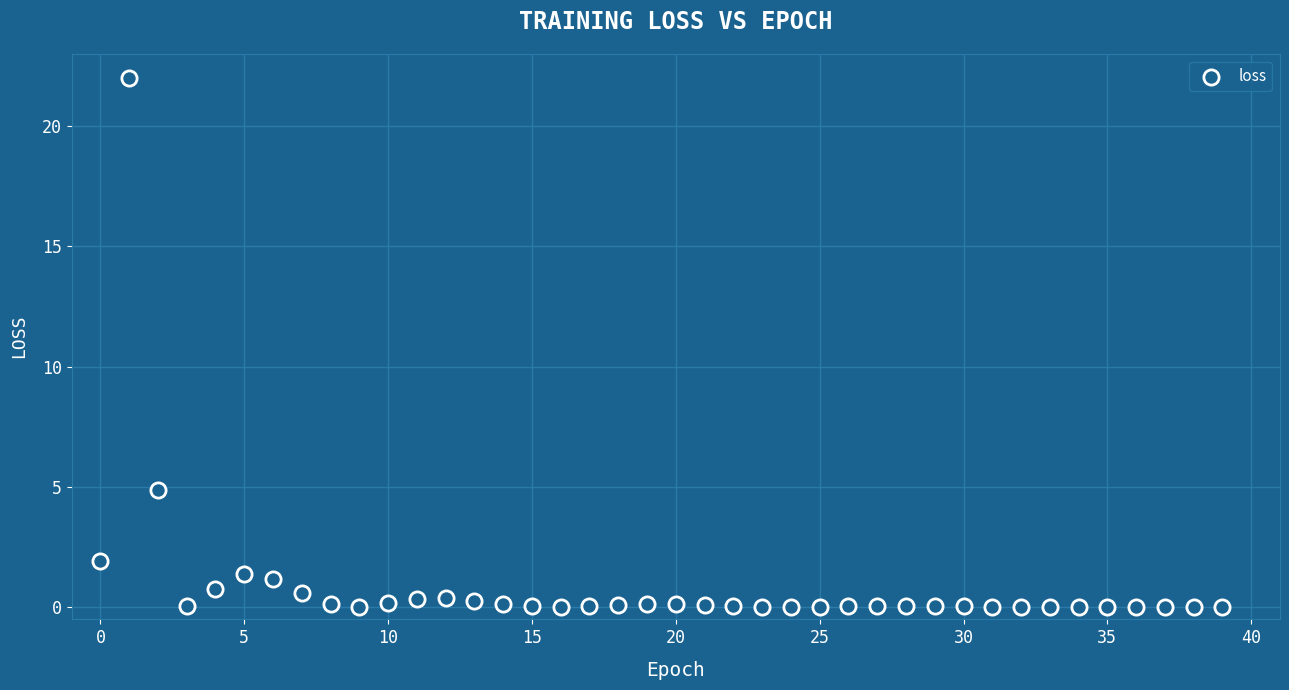

What is the range of Y values (max minus min)?

22.0